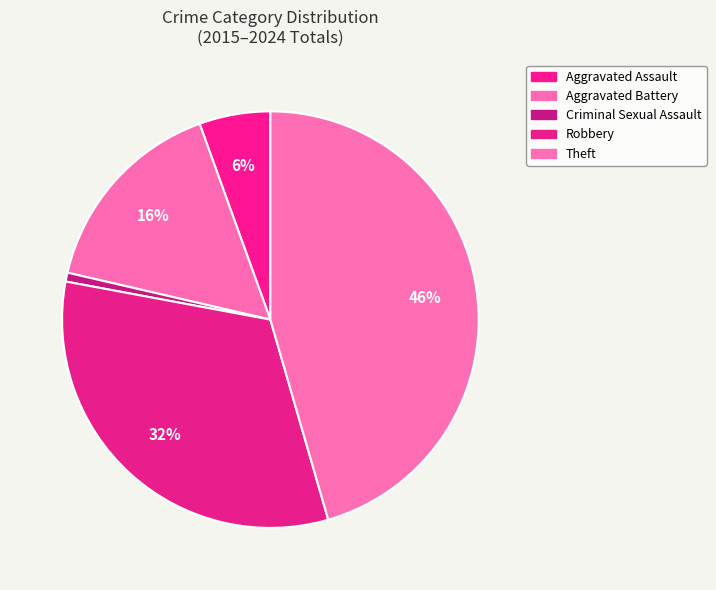

How many slices are in this pie chart?

5